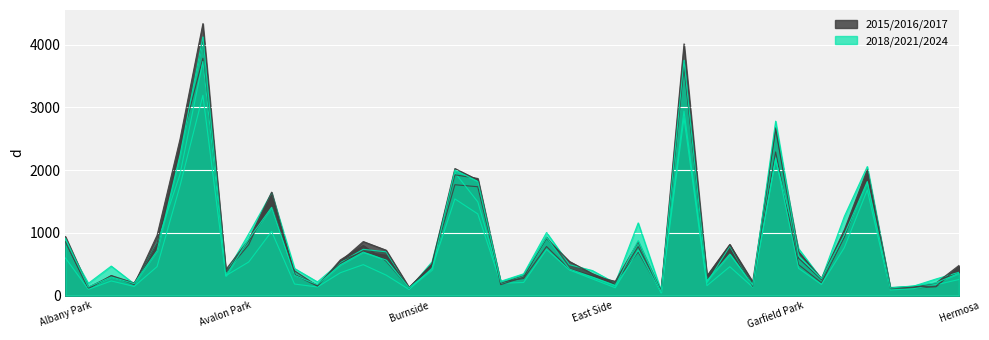

At which label is 2017 closest to 2082?

Chatham